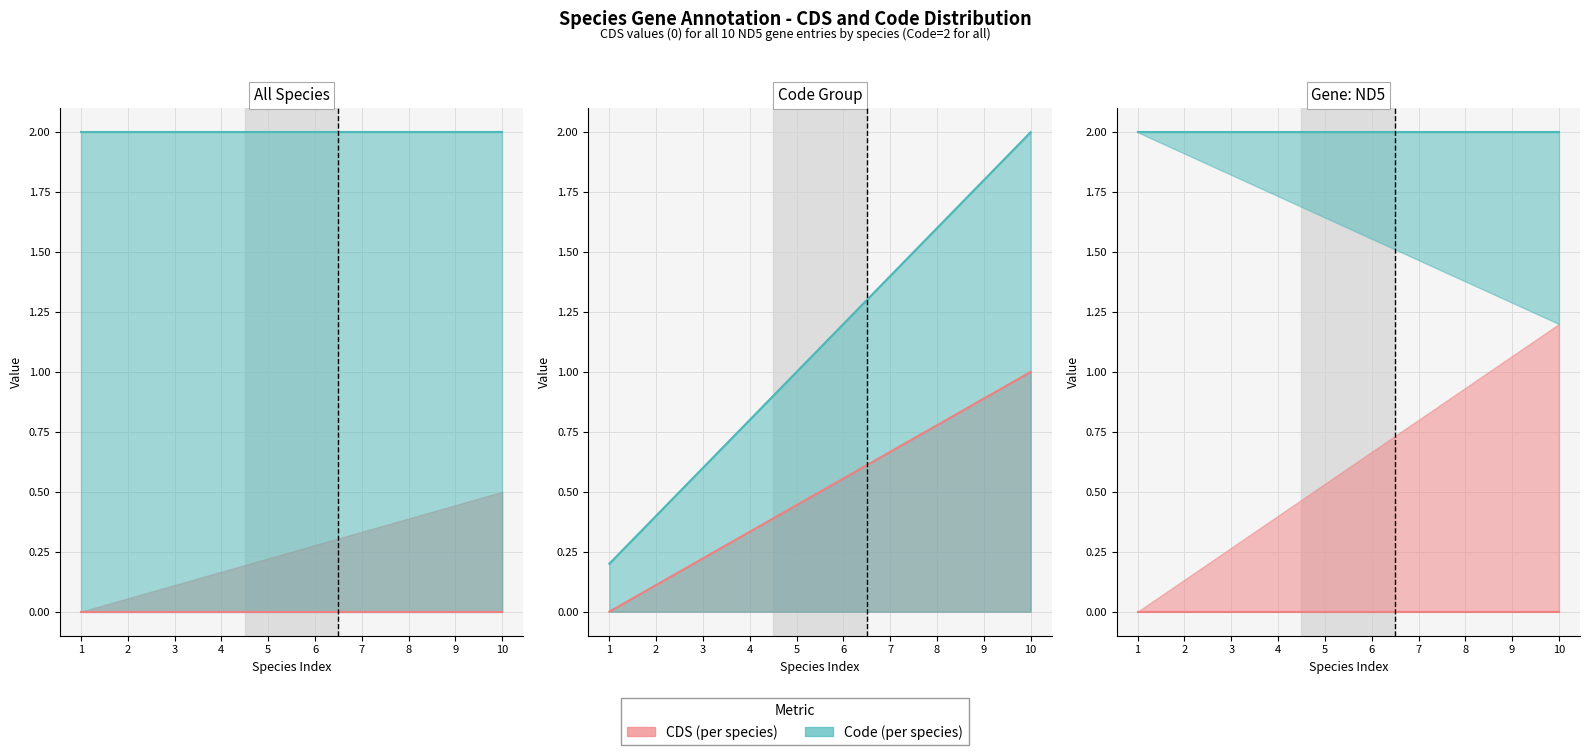

True or false: Code line and CDS line cross at least once.

False